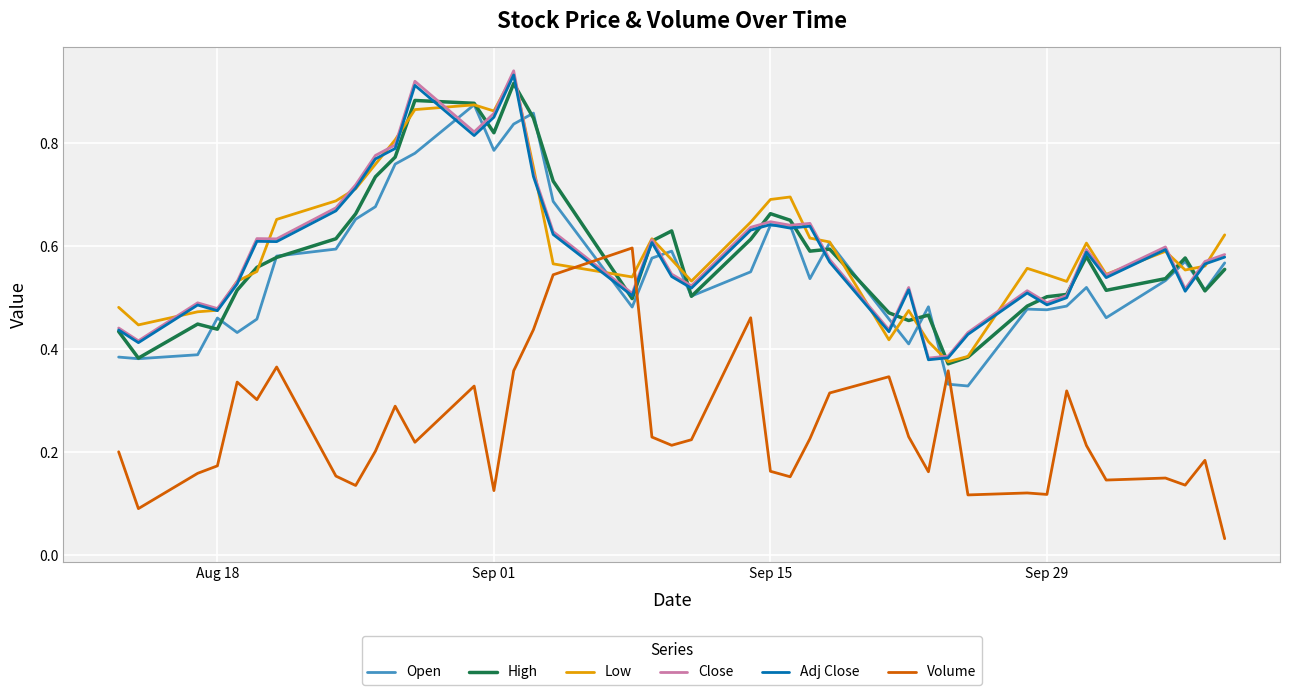

How many times do Close and Volume cross each other?

2